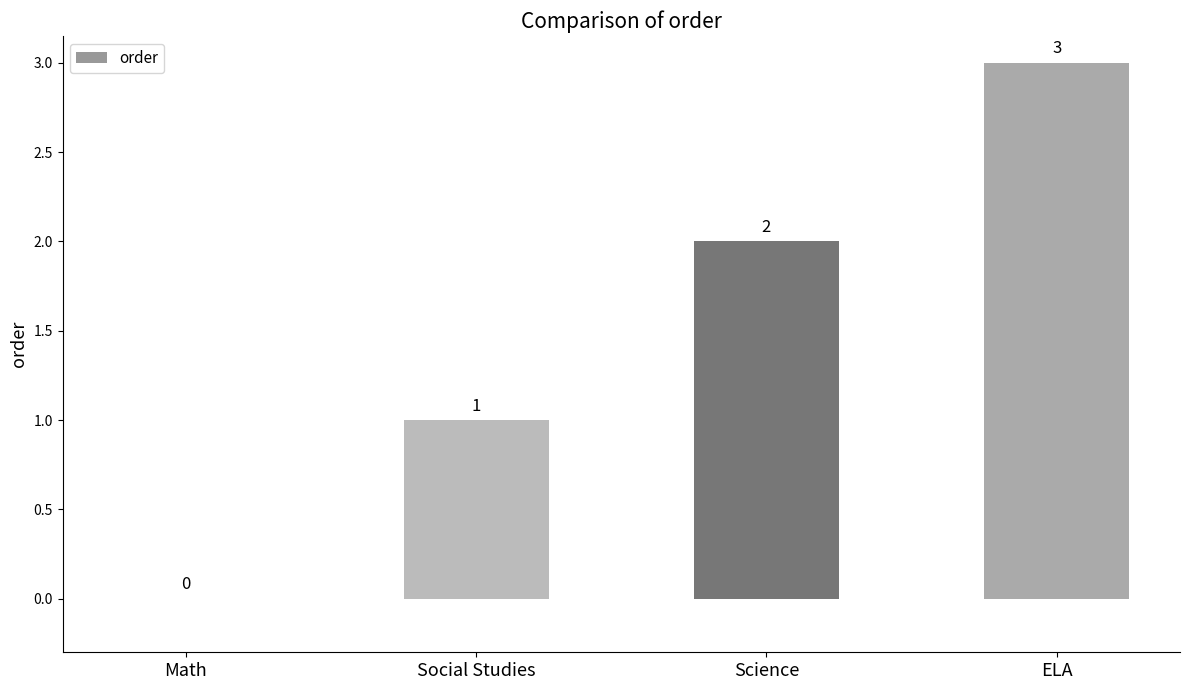

The chart shows a value of 2 at Science. True or false?

True